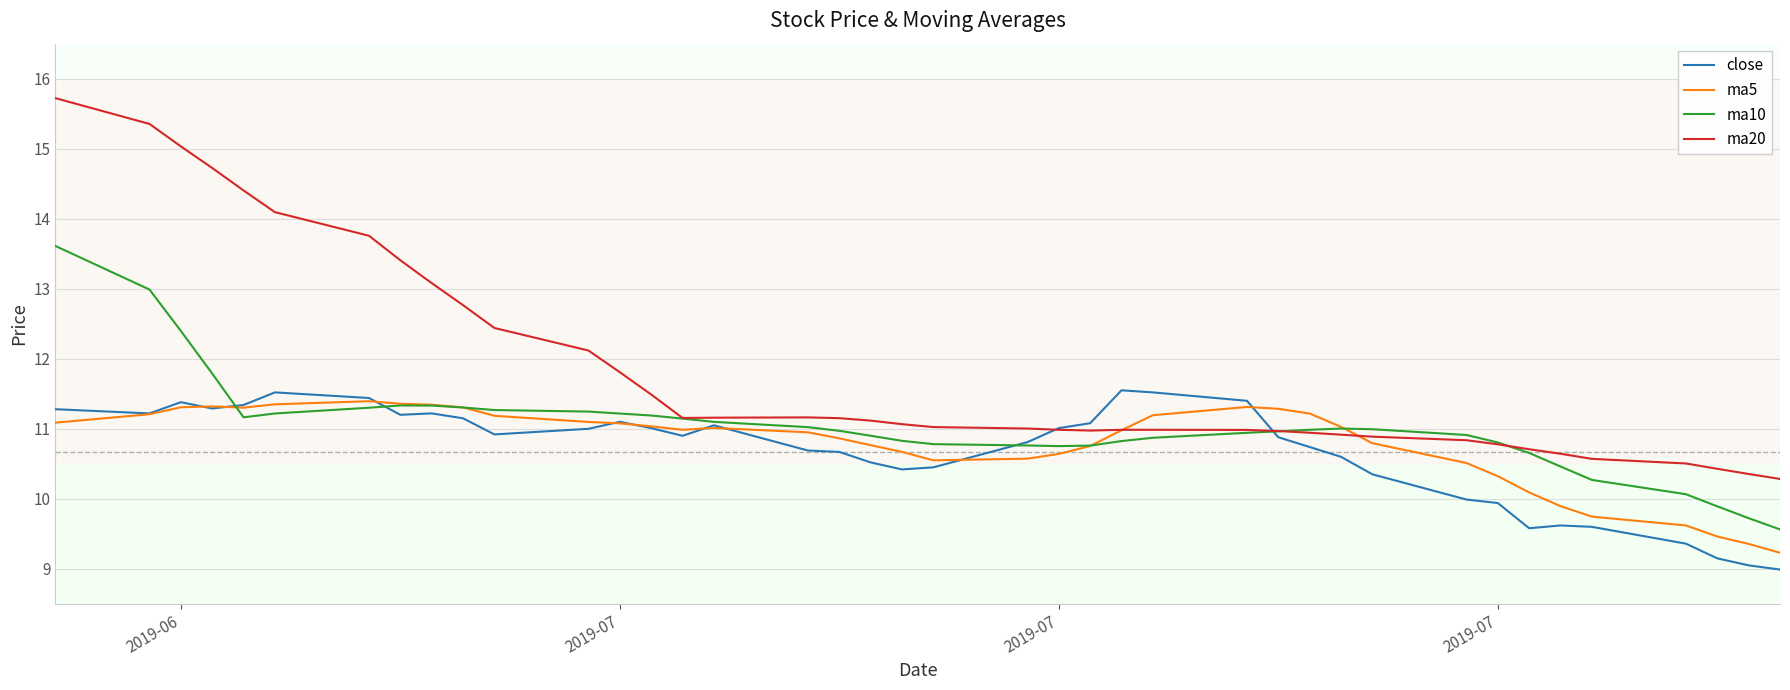

Which series has the largest total across all categories?

ma20